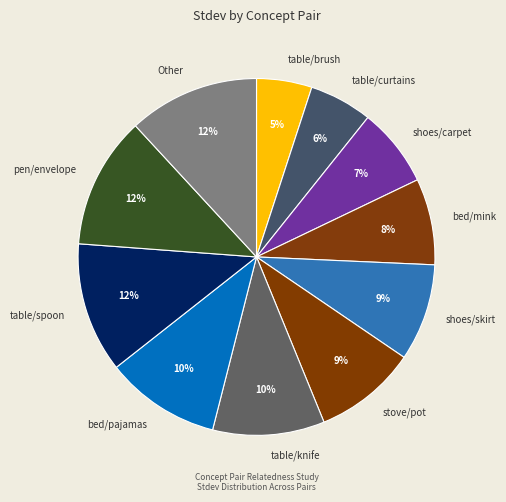

How many slices are in this pie chart?

11